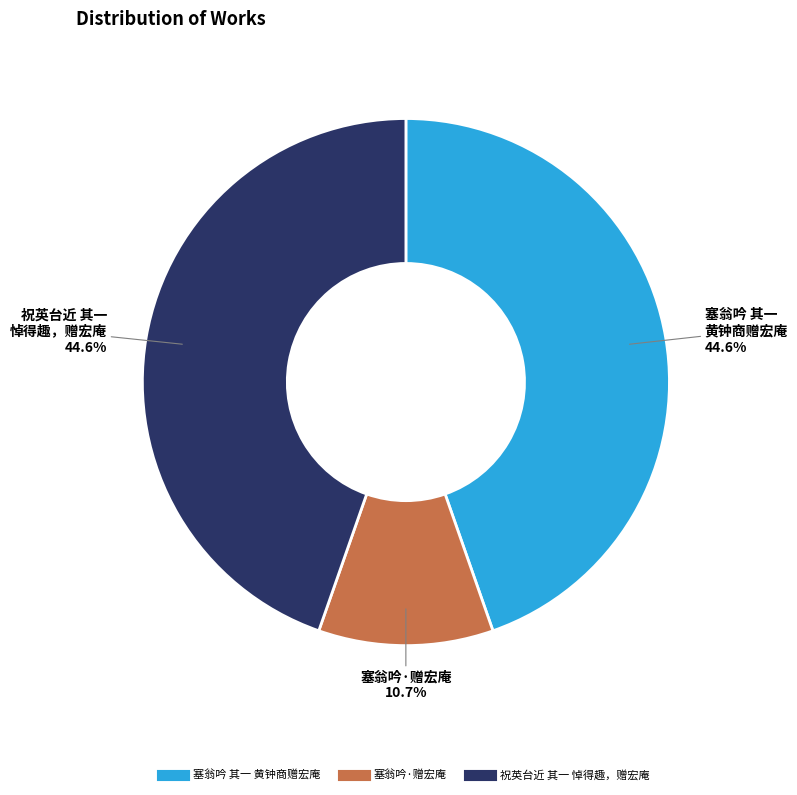

To the nearest percent, what is the combined percentage of 塞翁吟·赠宏庵 and 塞翁吟 其一 黄钟商赠宏庵?

55%